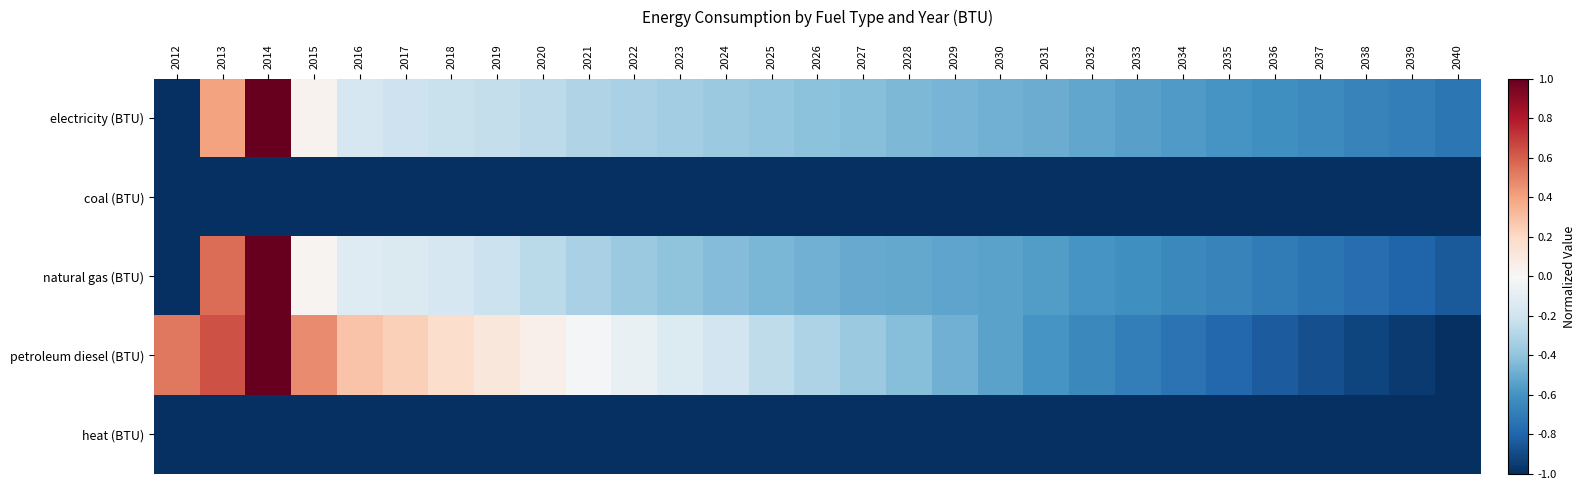

How many data points does each series have?

29